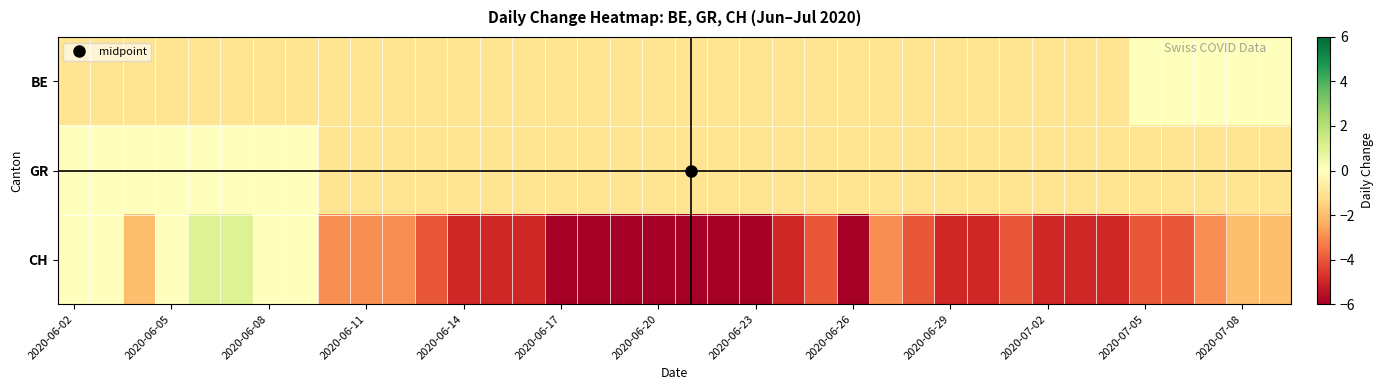

Which series has the largest total across all categories?

GR